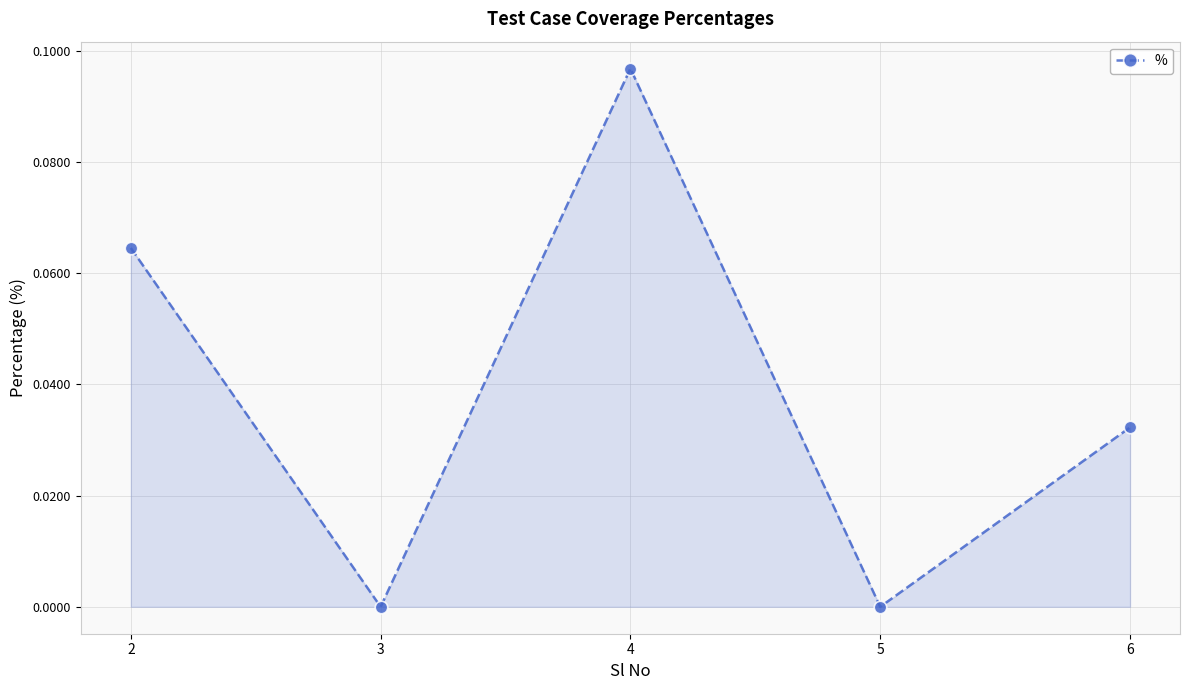

How many data points does each series have?

5